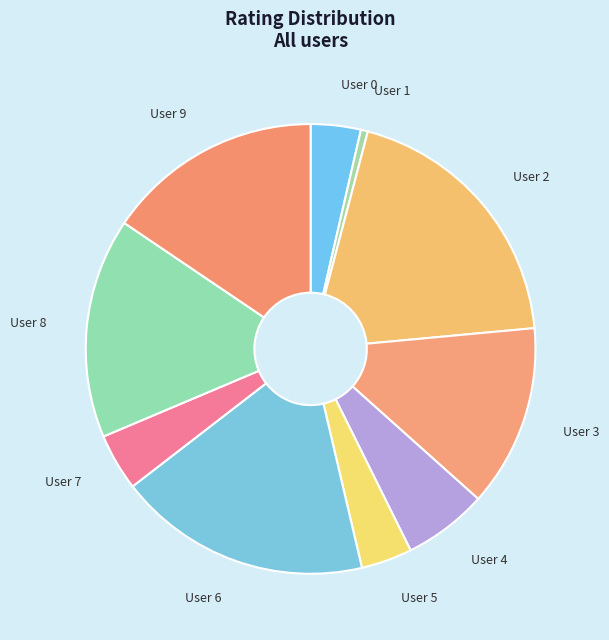

How many slices are in this pie chart?

10